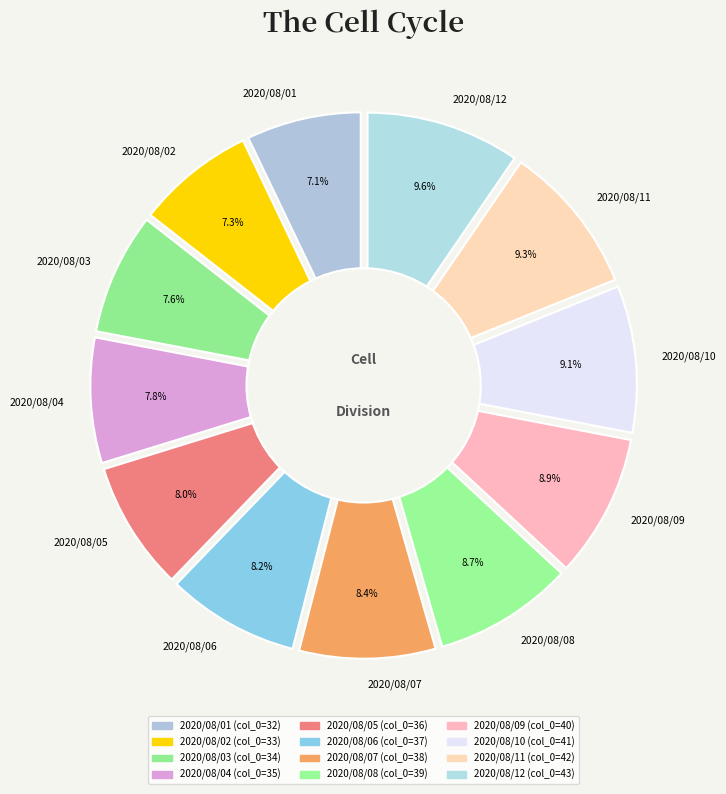

Rank the categories by value from highest to lowest.

2020/08/12, 2020/08/11, 2020/08/10, 2020/08/09, 2020/08/08, 2020/08/07, 2020/08/06, 2020/08/05, 2020/08/04, 2020/08/03, 2020/08/02, 2020/08/01